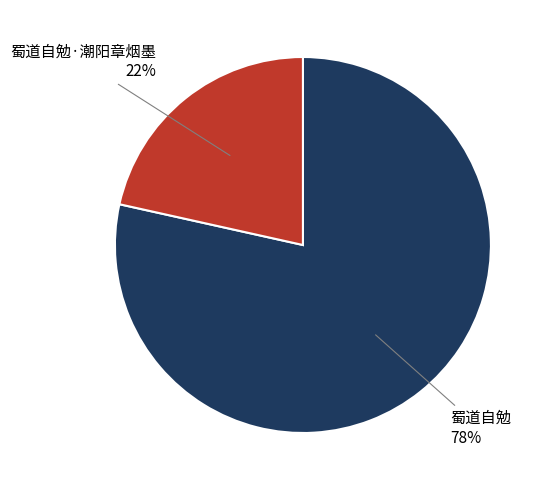

Which has a higher value, 蜀道自勉·潮阳章烟墨 or 蜀道自勉?

蜀道自勉